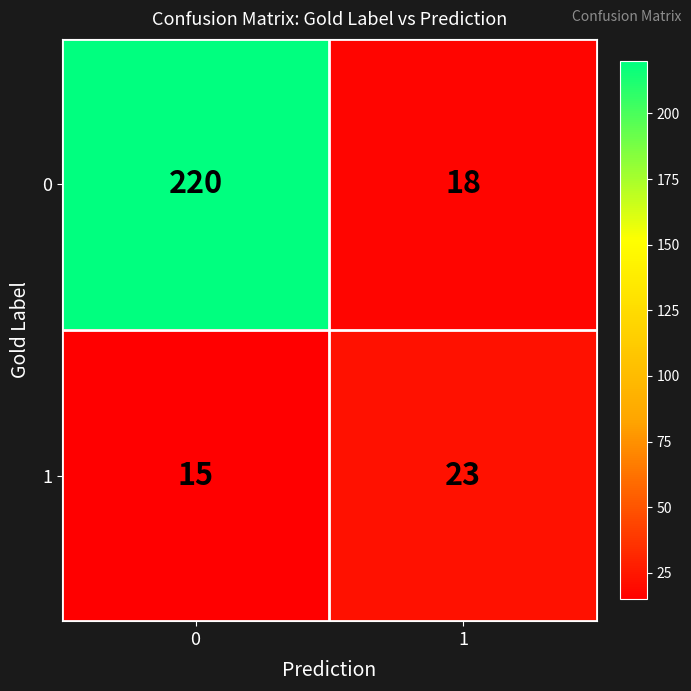

Is it true that 0 equals 25 at 1?

False